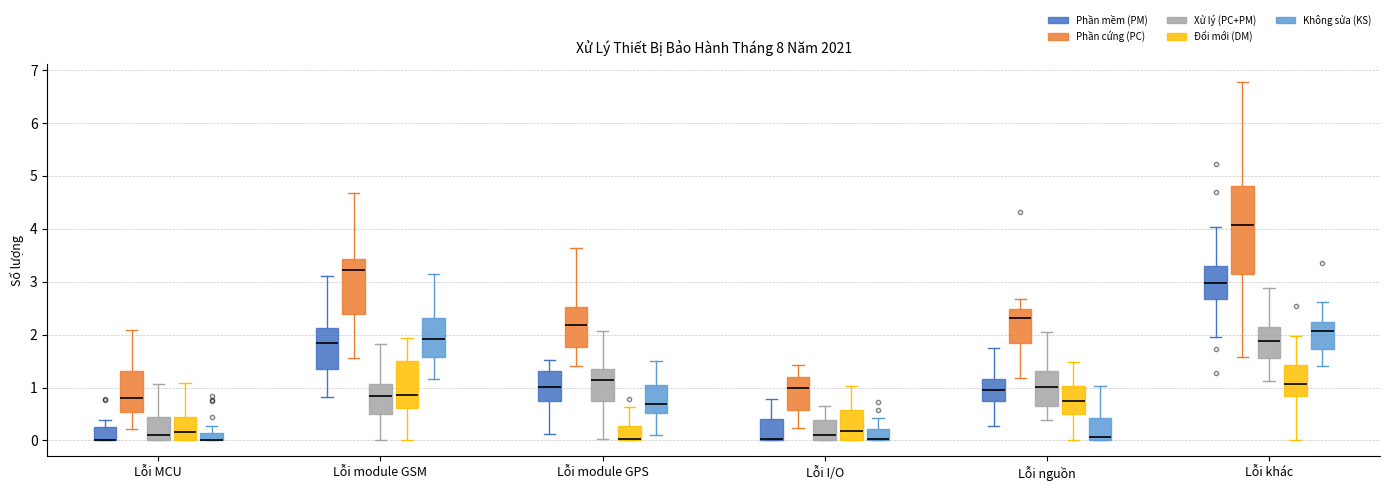

Where is the upper edge of the box for Lỗi module GPS (Xử lý (PC+PM)) on the y-axis? The values are not printed on the chart, so give them approximately, as read against the axis.

1.3